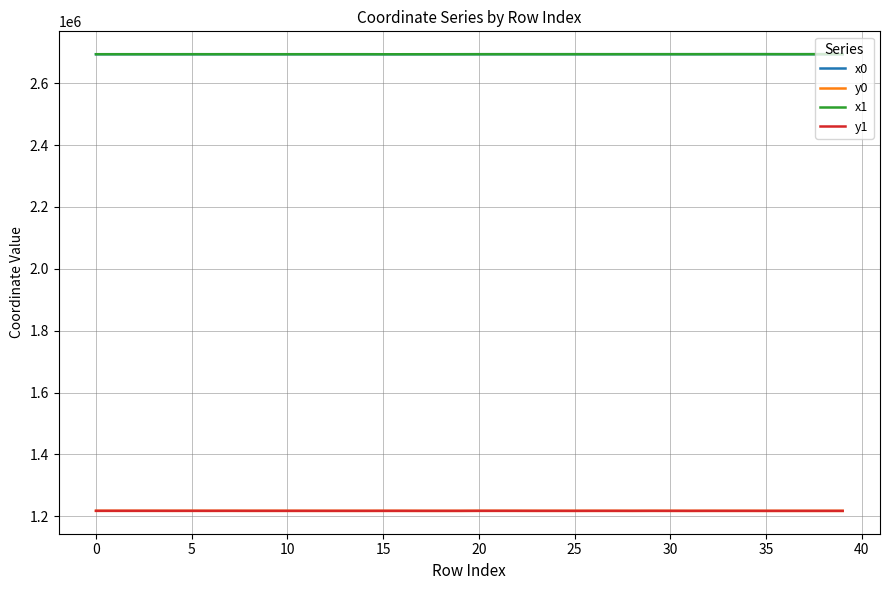

How many lines are shown in the chart?

4